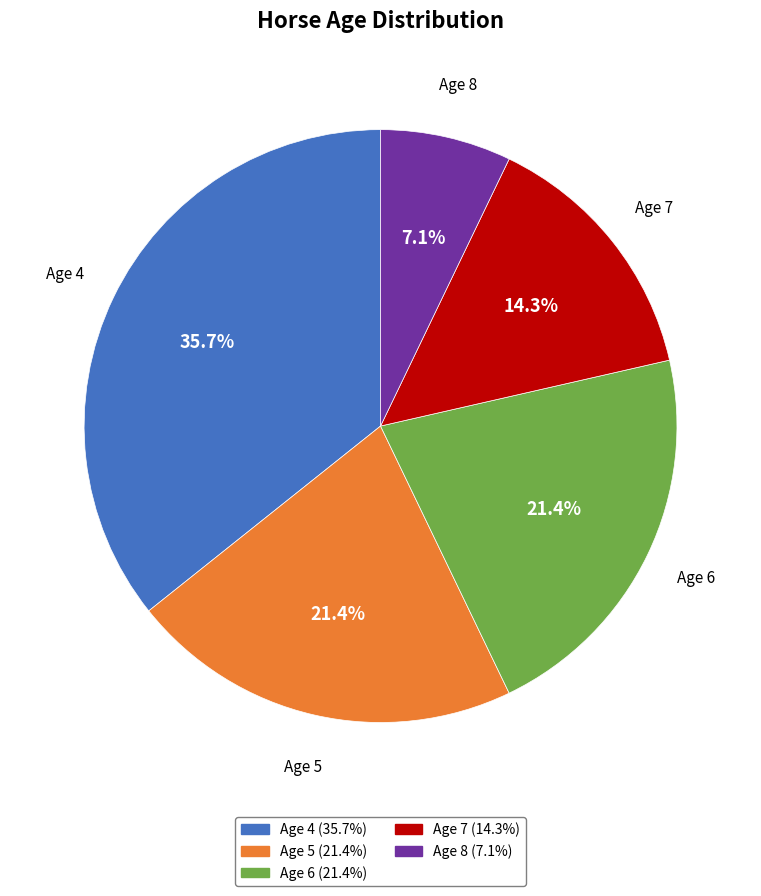

How much of the chart is everything except Age 5?

78.6%